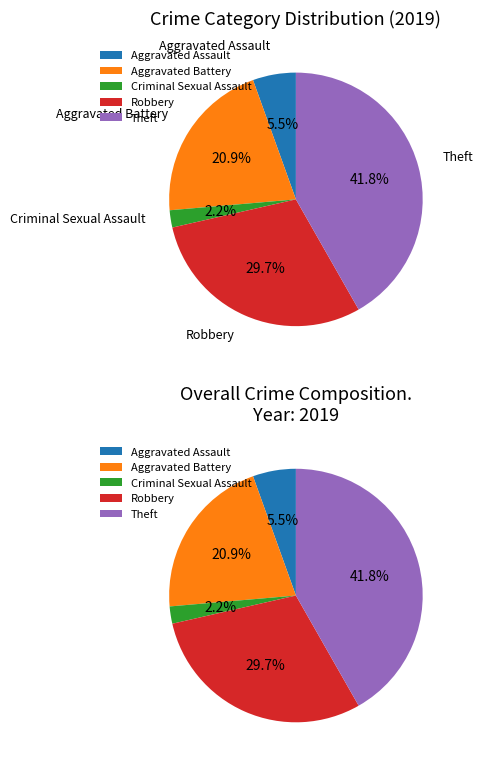

How many segments does this pie chart have?

5